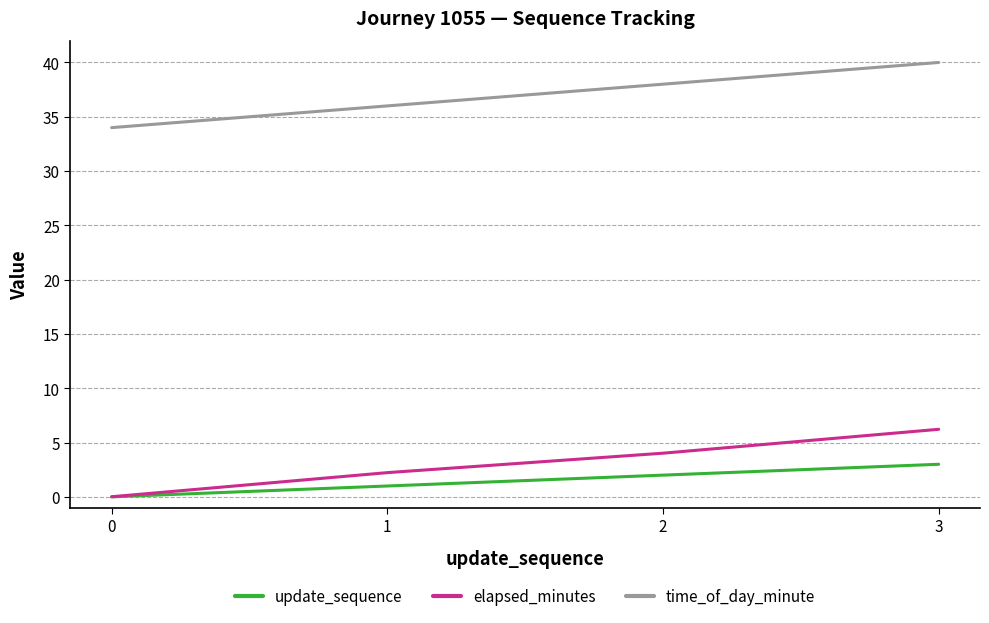

Rank the series by their maximum value, from lowest to highest.

update_sequence, elapsed_minutes, time_of_day_minute